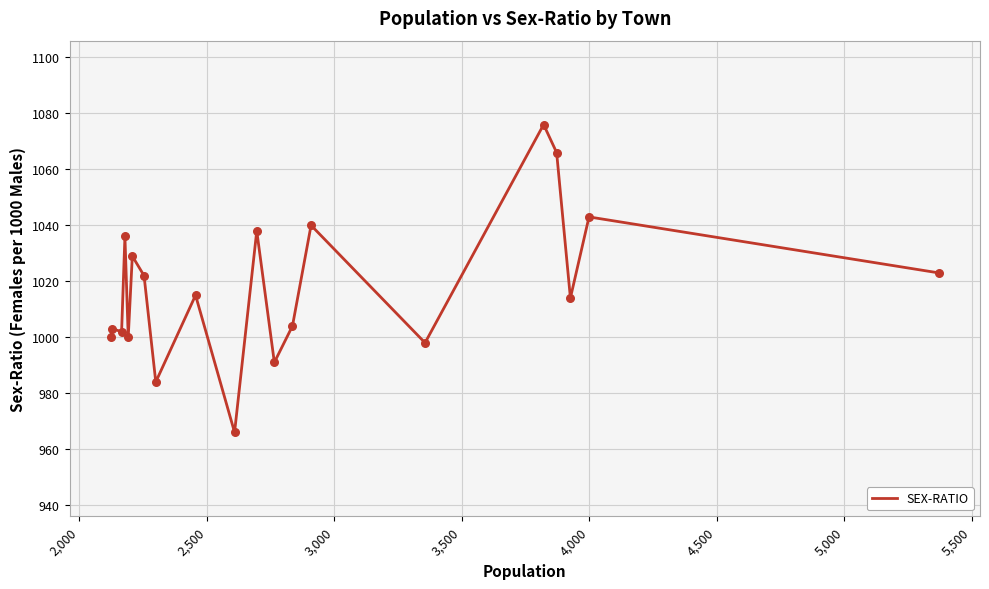

What is the maximum value shown in the chart?

1076